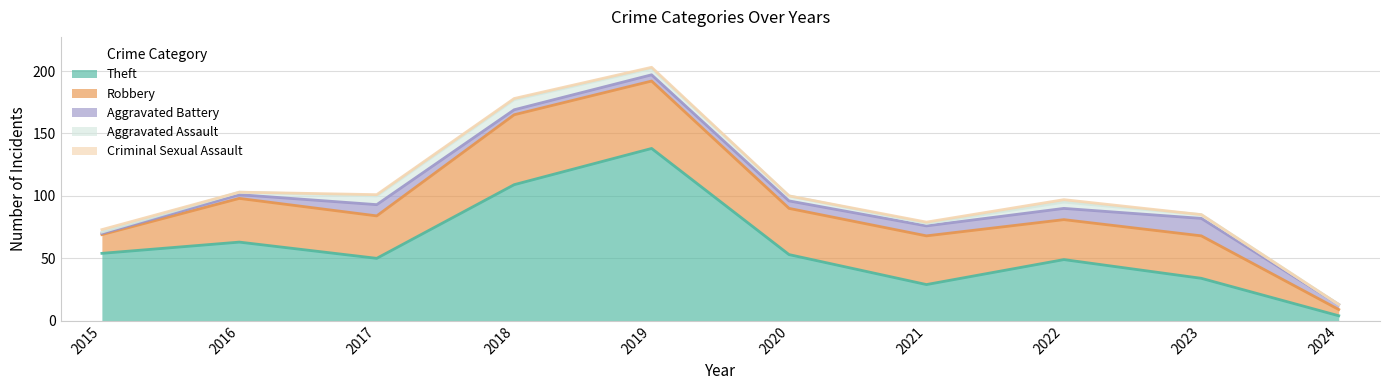

Reading right to left, list all the values displayed in this chart.

Theft: 2024=4	2023=34	2022=49	2021=29	2020=53	2019=138	2018=109	2017=50	2016=63	2015=54
Robbery: 2024=5	2023=34	2022=32	2021=39	2020=37	2019=54	2018=56	2017=34	2016=35	2015=15
Aggravated Battery: 2024=4	2023=14	2022=9	2021=8	2020=6	2019=5	2018=4	2017=9	2016=3	2015=1
Aggravated Assault: 2024=0	2023=3	2022=5	2021=2	2020=4	2019=5	2018=8	2017=7	2016=2	2015=1
Criminal Sexual Assault: 2024=0	2023=0	2022=2	2021=1	2020=0	2019=1	2018=1	2017=1	2016=0	2015=2